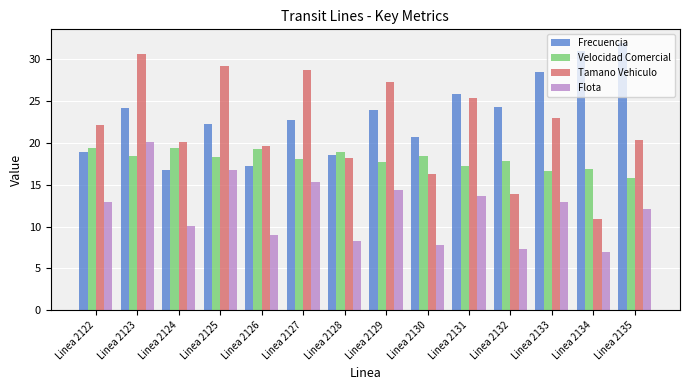

Is the value of Velocidad Comercial at Linea 2131 greater than the value of Frecuencia at Linea 2133?

No